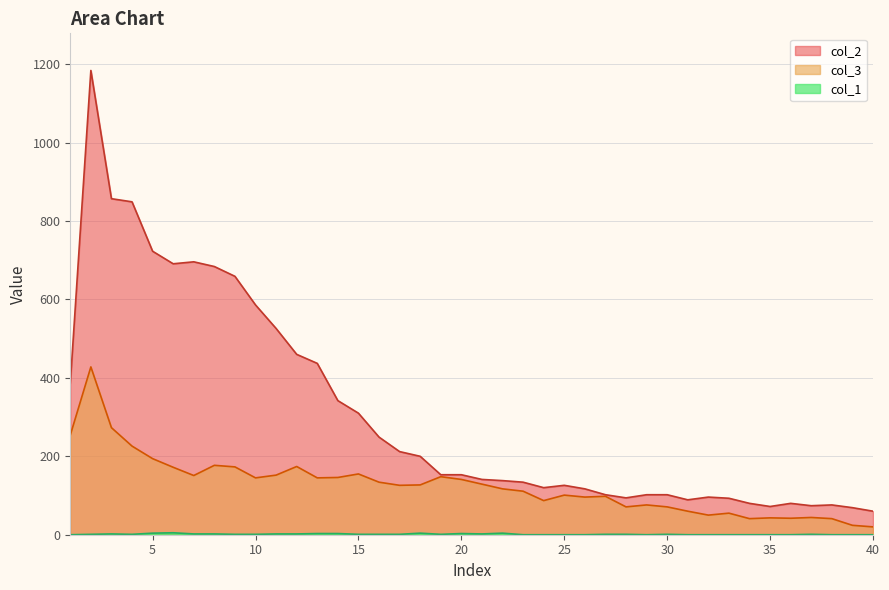

Is it true that col_2 equals 723 at 5?

True